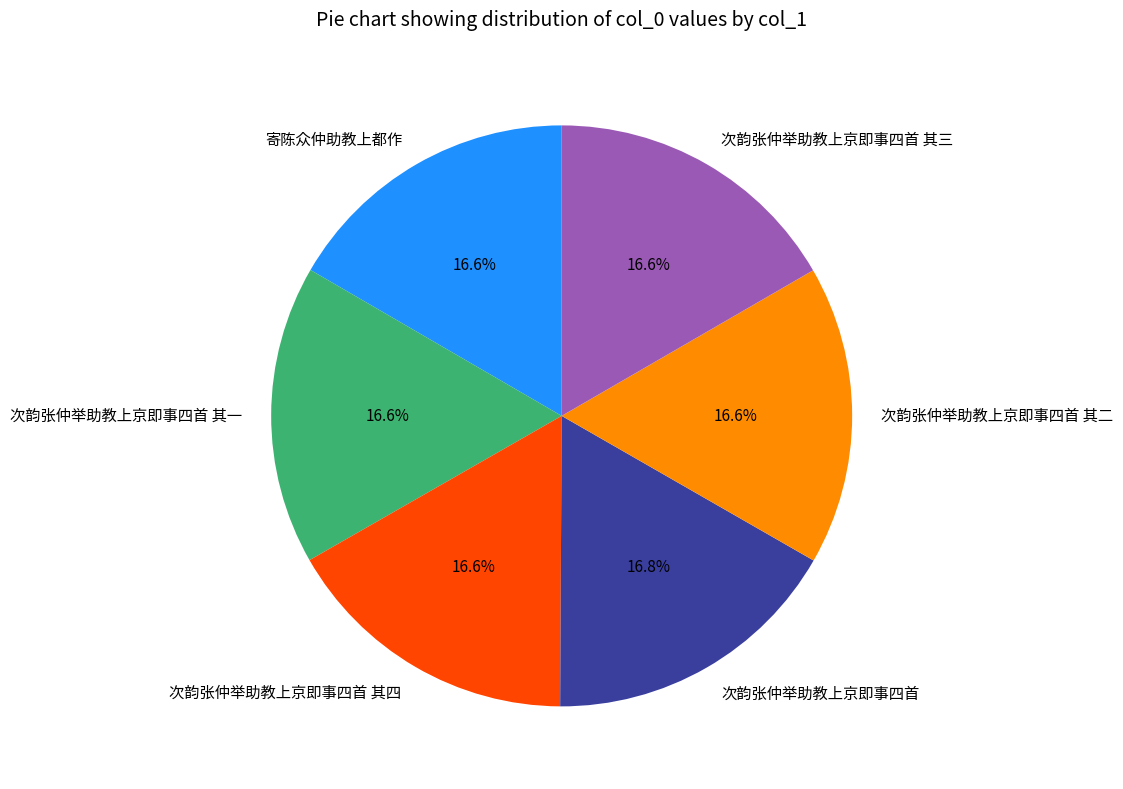

How many segments does this pie chart have?

6